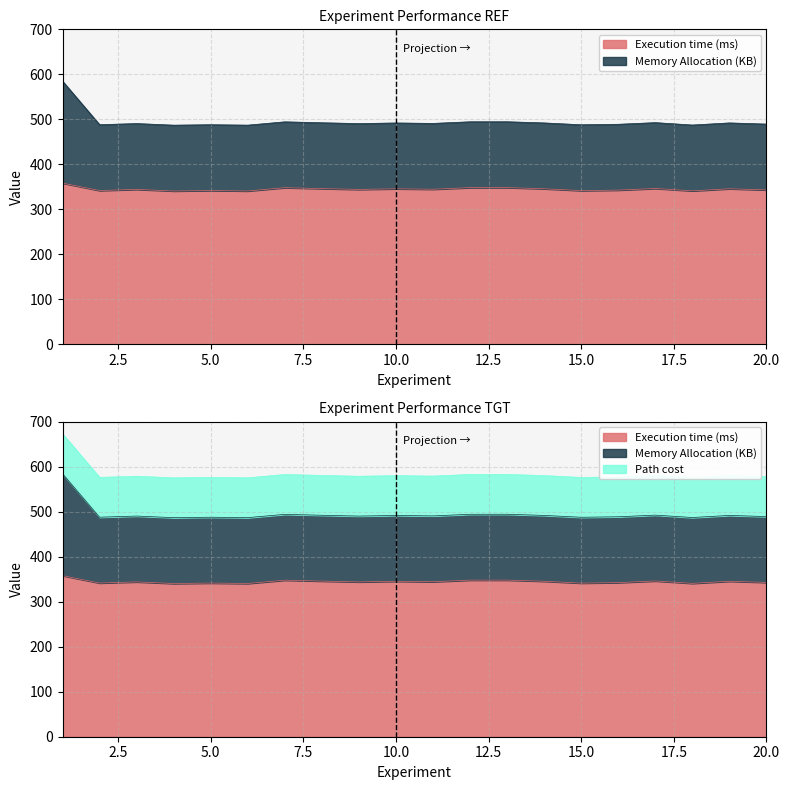

True or false: Execution time (ms) and Memory Allocation (KB) cross at least once.

False